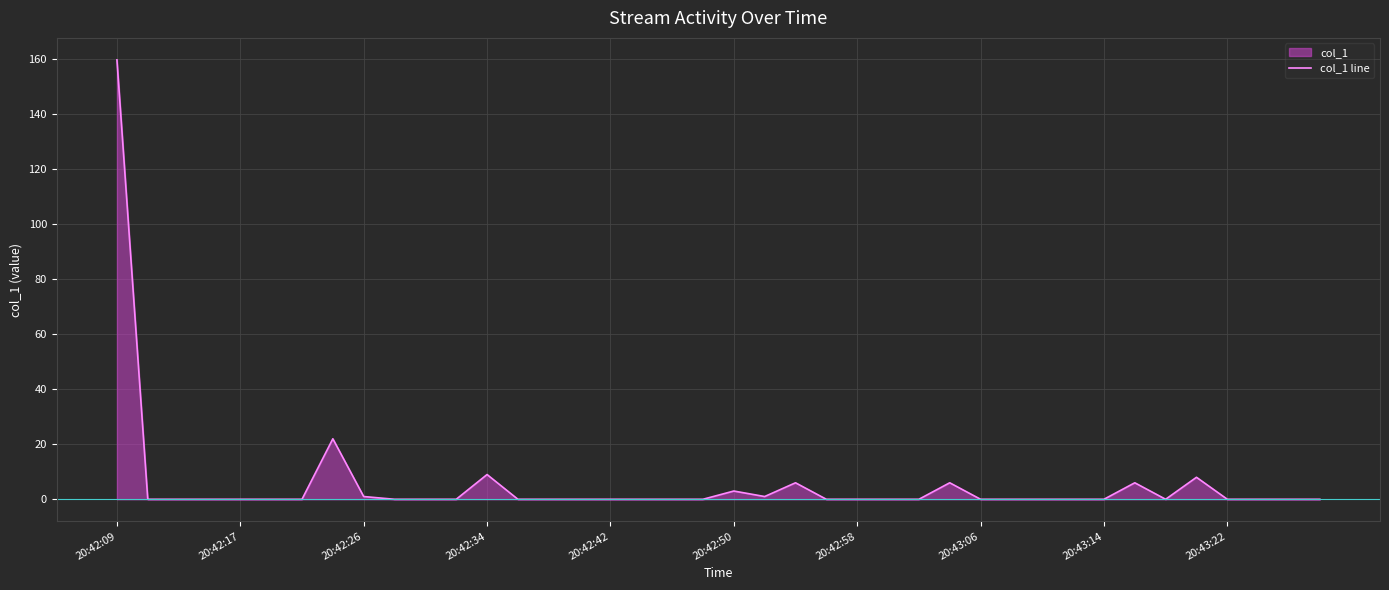

Reading left to right, list all the values displayed in this chart.

159.8	0.0	0.0	0.0	0.0	0.0	0.0	22.0	1.0	0.0	0.0	0.0	9.0	0.0	0.0	0.0	0.0	0.0	0.0	0.0	3.0	1.0	6.0	0.0	0.0	0.0	0.0	6.0	0.0	0.0	0.0	0.0	0.0	6.0	0.0	8.0	0.0	0.0	0.0	0.0